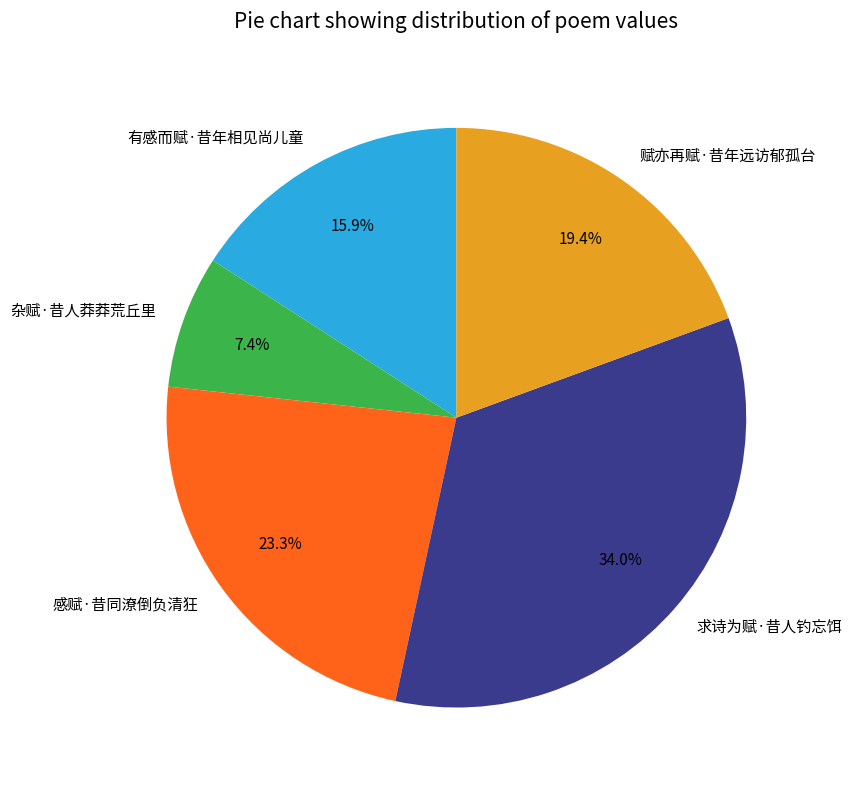

Which slice is the largest?

求诗为赋·昔人钓忘饵